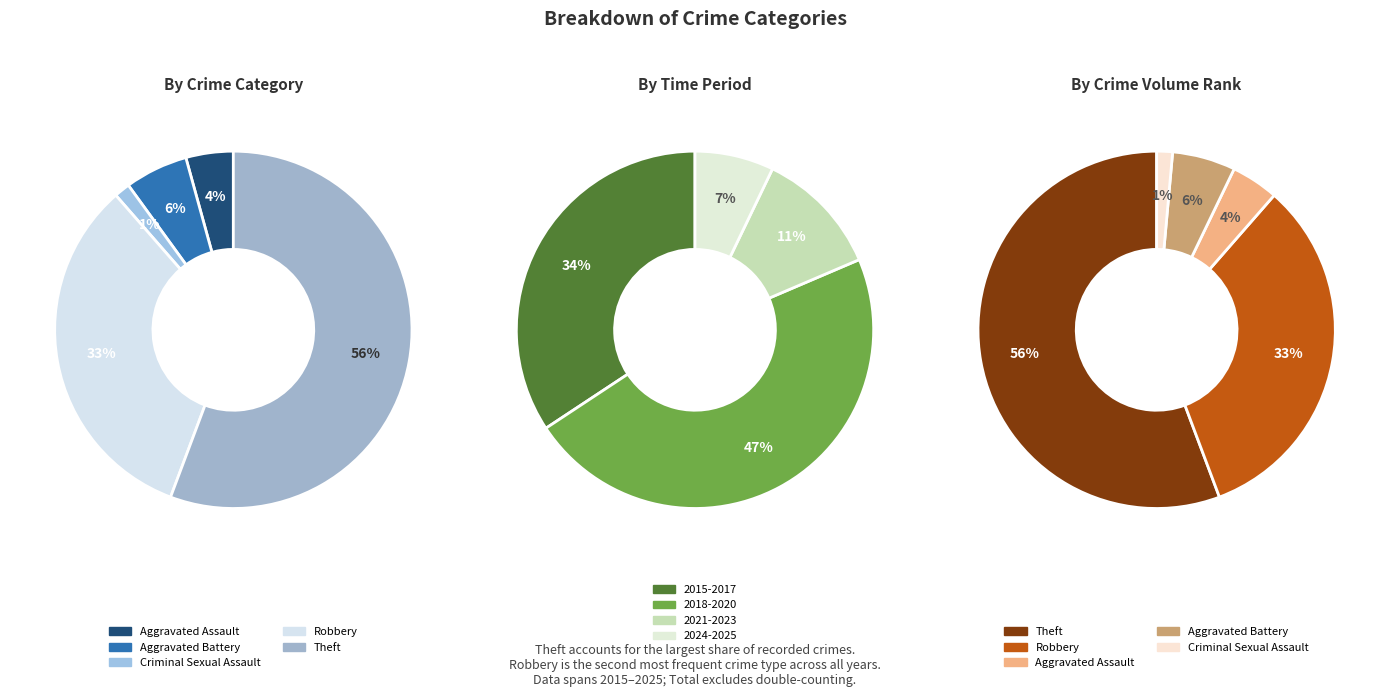

Is the sum of Criminal Sexual Assault and Theft greater than half?

Yes